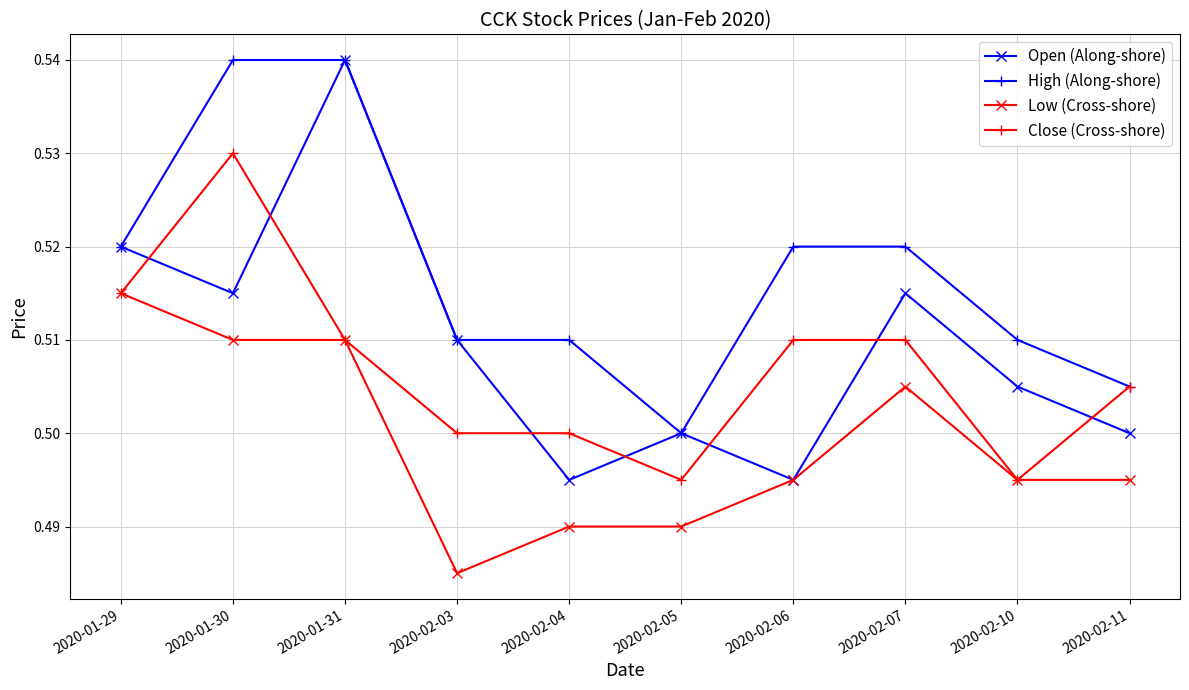

What position from the right is 2020-02-10?

2